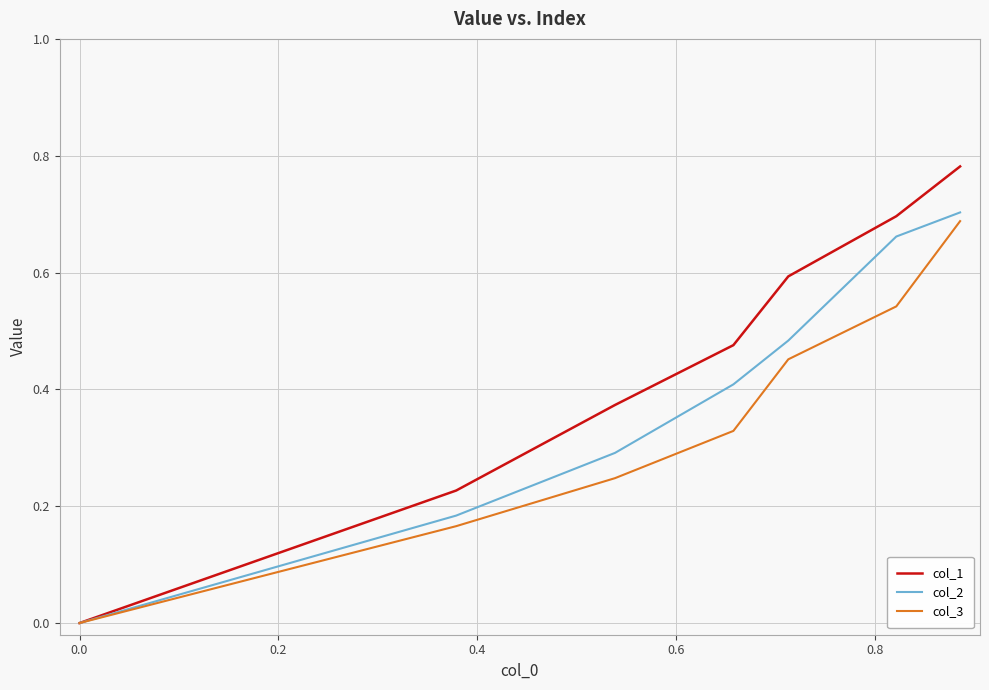

Which series has the largest total across all categories?

col_1